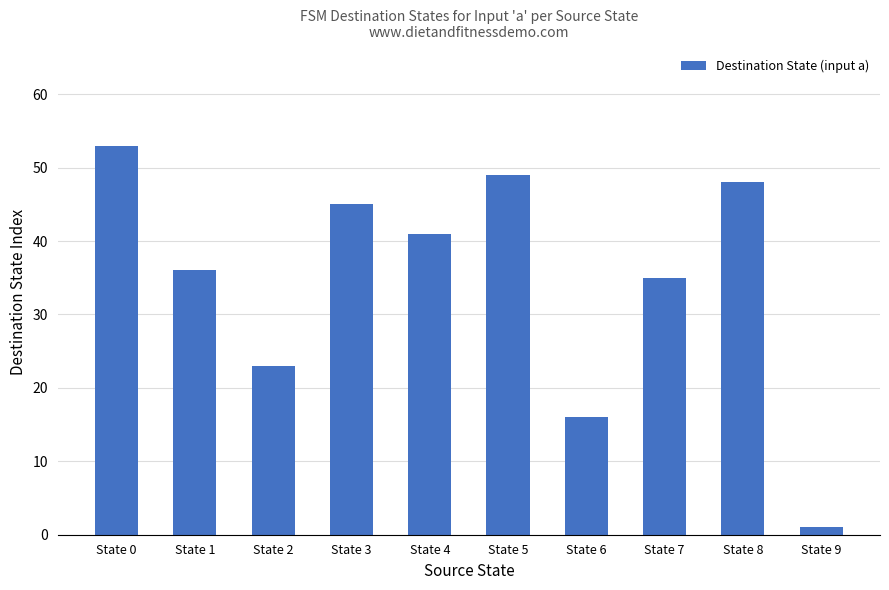

List the labels in order of value, smallest first.

State 9, State 6, State 2, State 7, State 1, State 4, State 3, State 8, State 5, State 0